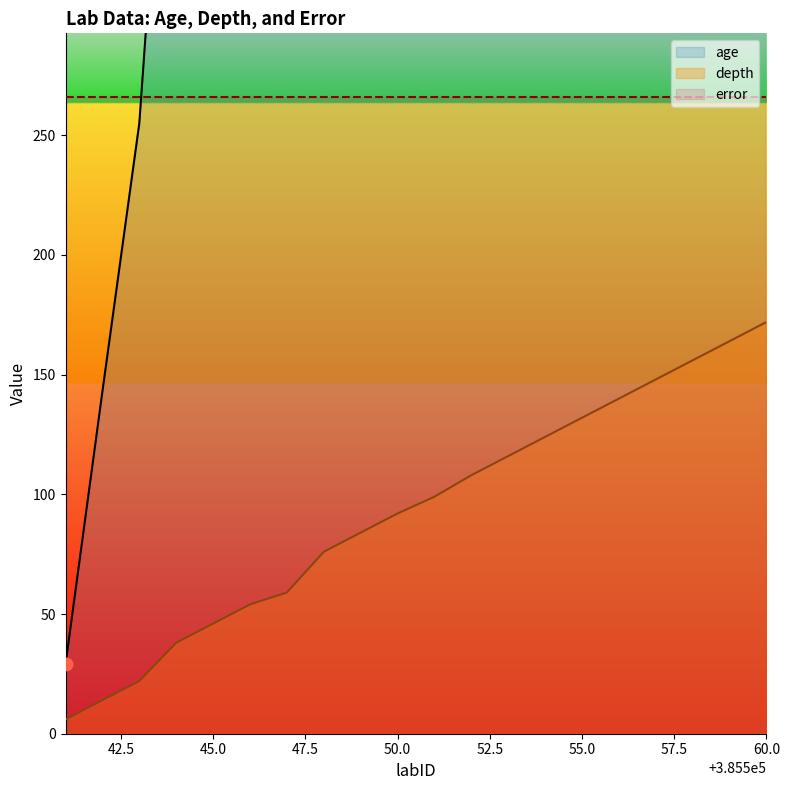

The depth series shows 46 at 45.0. True or false?

True